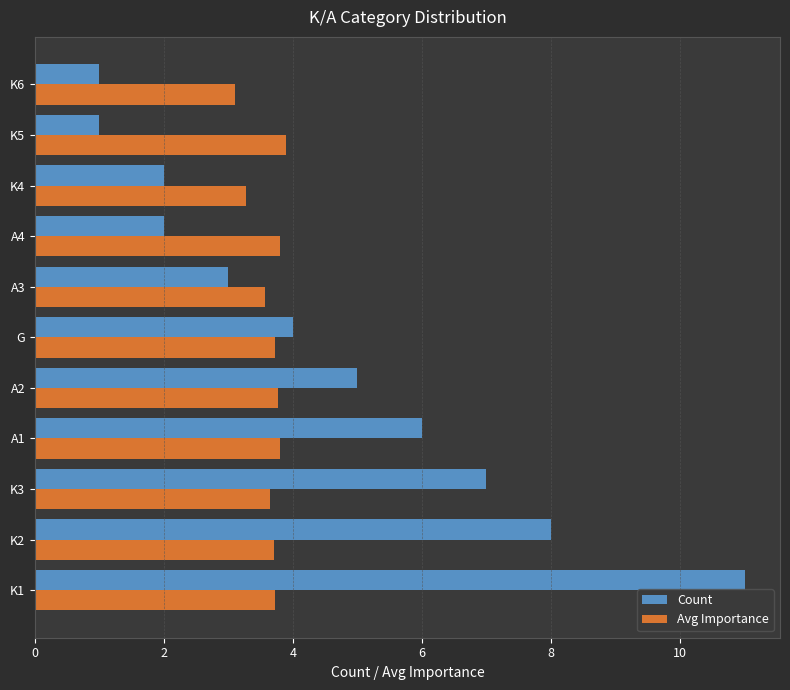

At which category is the sum across all series the highest?

K1